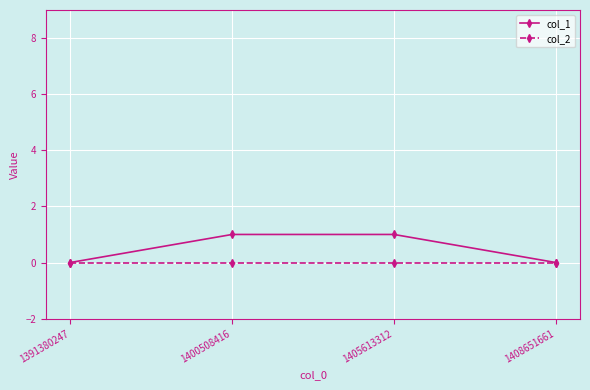

Is the value of col_2 at 1400508416 greater than the value of col_1 at 1400508416?

No